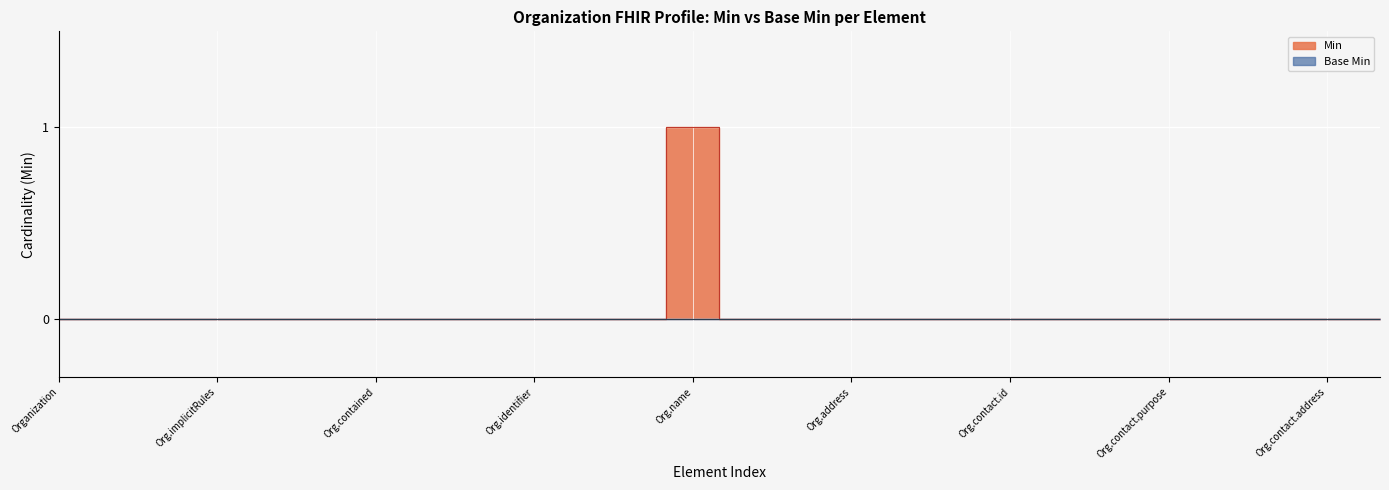

How many values are above zero?

1